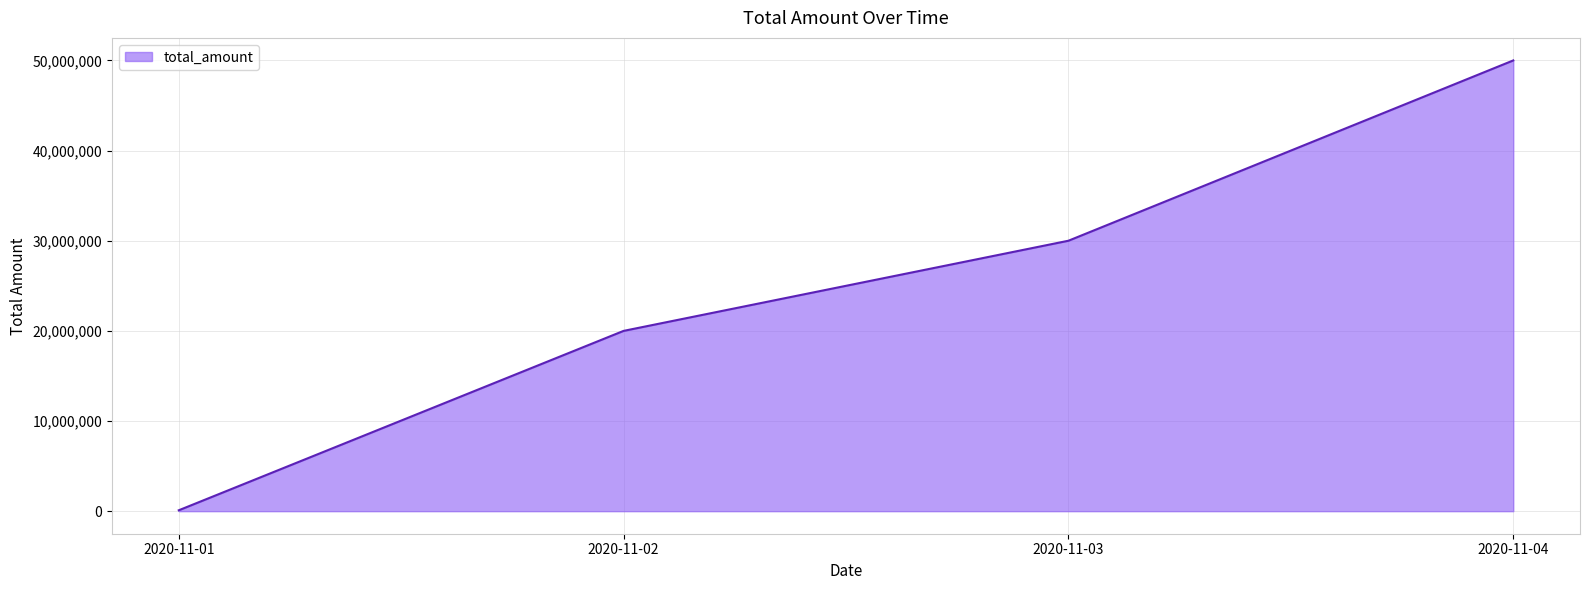

Approximately how many times larger is the value at 2020-11-02 compared to 2020-11-03?

0.7